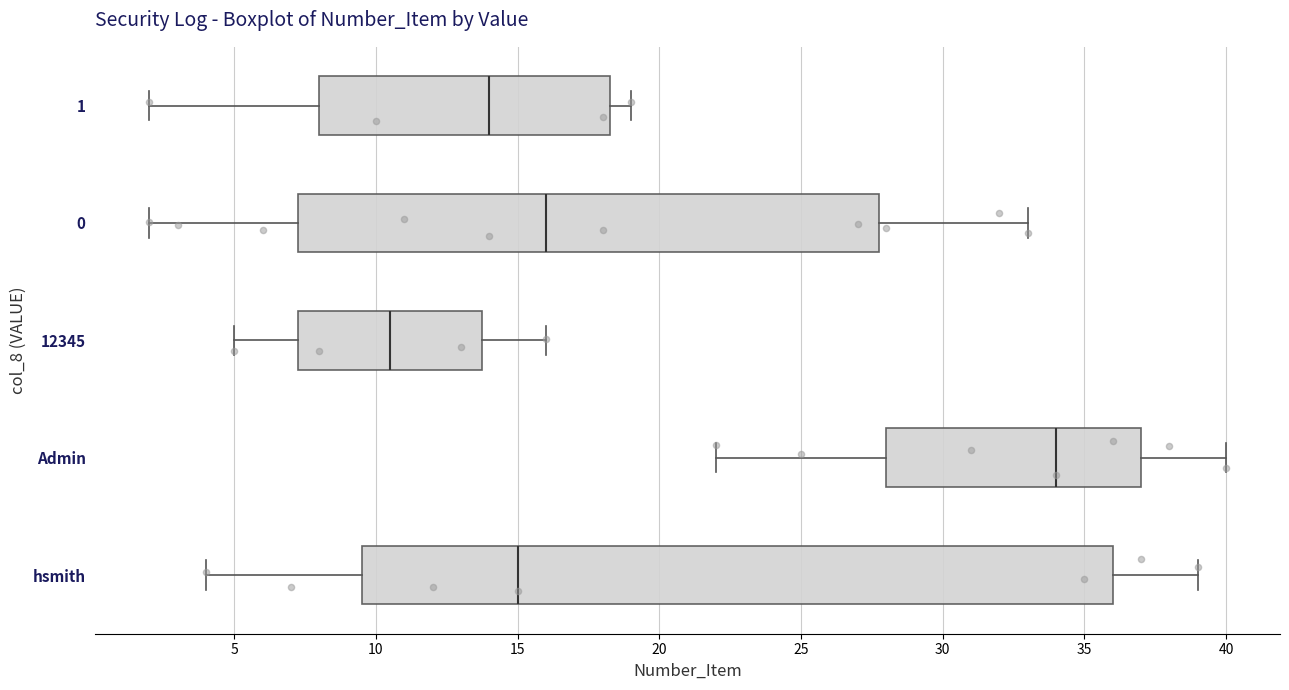

Reading bottom to top, read every box against the x-axis: the position of its median line, the range the box covers, and the ends of its whiskers. The values are not printed on the chart, so give them approximately, as read against the axis.

hsmith: median 15.0, box 9.5 to 36.0, whiskers 4.0 to 39.0
Admin: median 34.0, box 28.0 to 37.0, whiskers 22.0 to 40.0
12345: median 10.5, box 7.5 to 14.0, whiskers 5.0 to 16.0
0: median 16.0, box 7.5 to 28.0, whiskers 2.0 to 33.0
1: median 14.0, box 8.0 to 18.5, whiskers 2.0 to 19.0